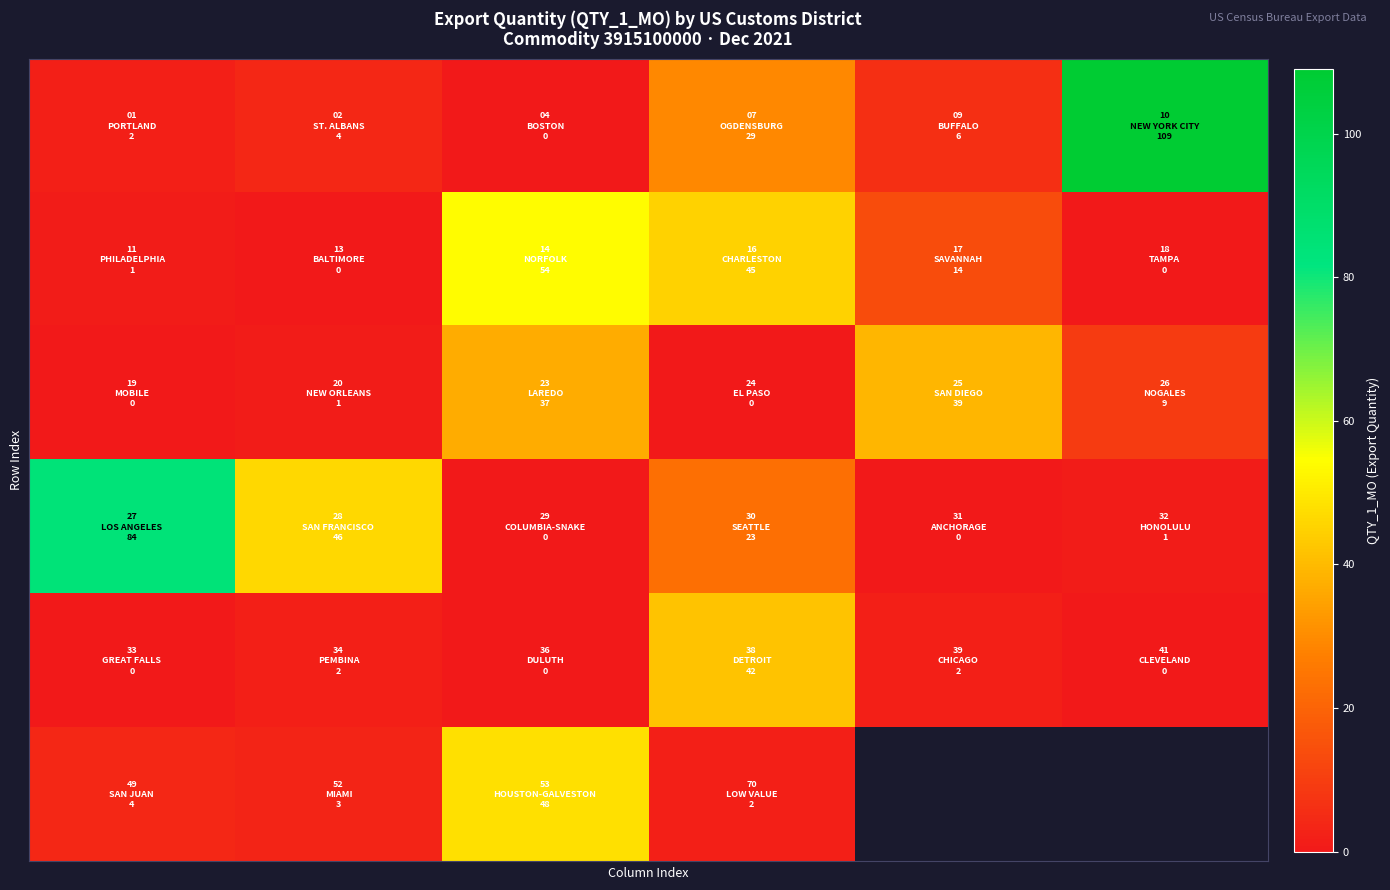

At how many categories does at least one series exceed 56?

2